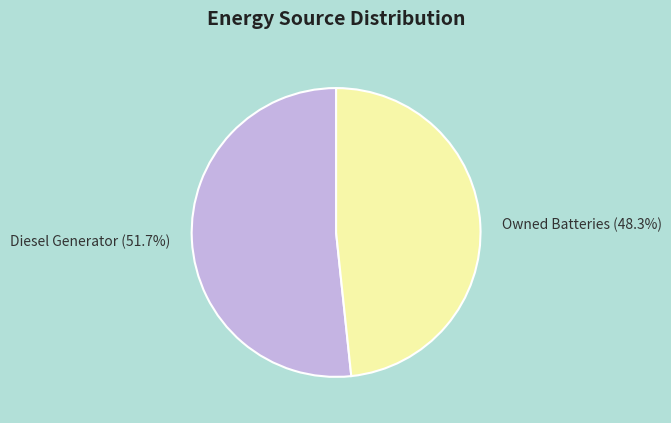

Which category accounts for the majority?

Diesel Generator (51.7%)